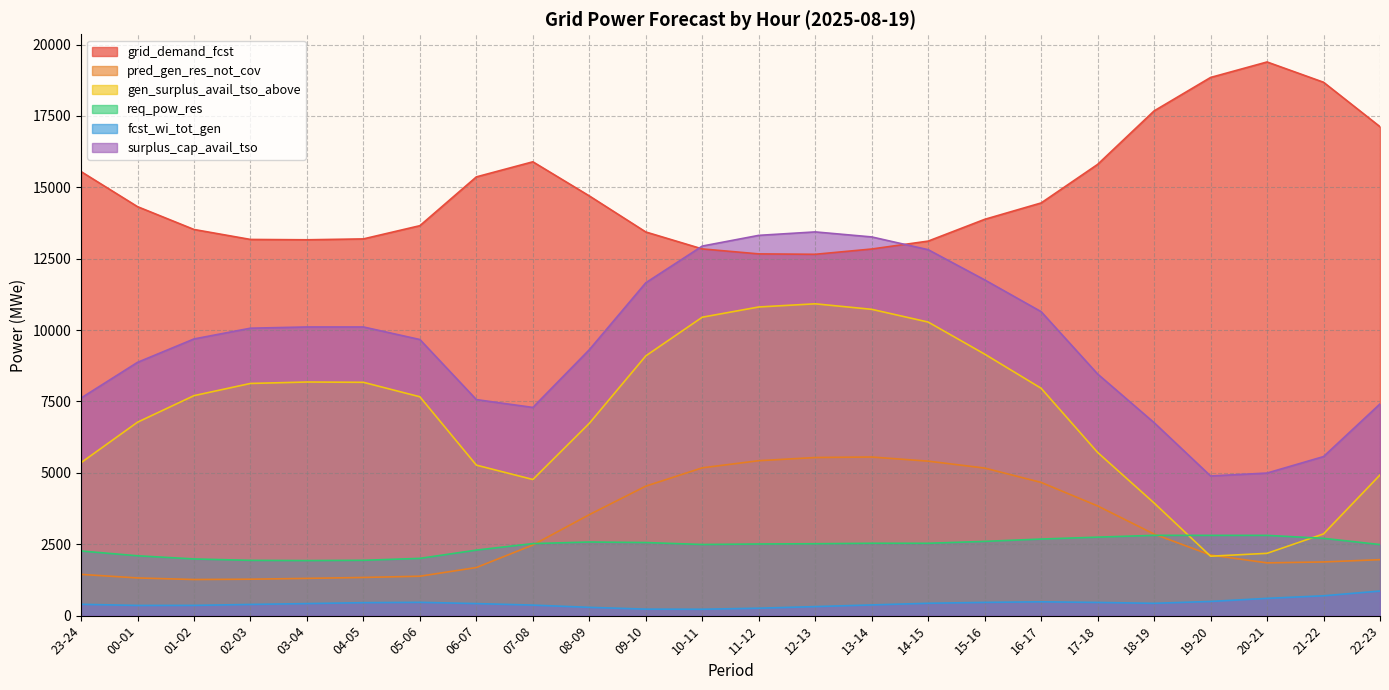

Is it true that grid_demand_fcst equals 4232 at 19-20?

False